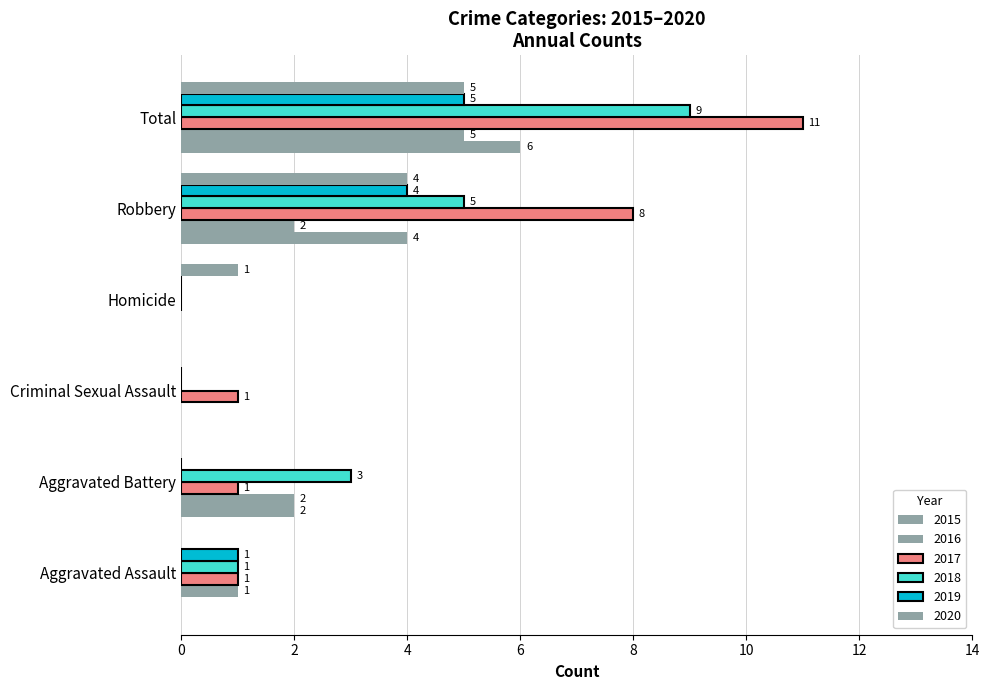

How many values in 2016 are above zero?

4